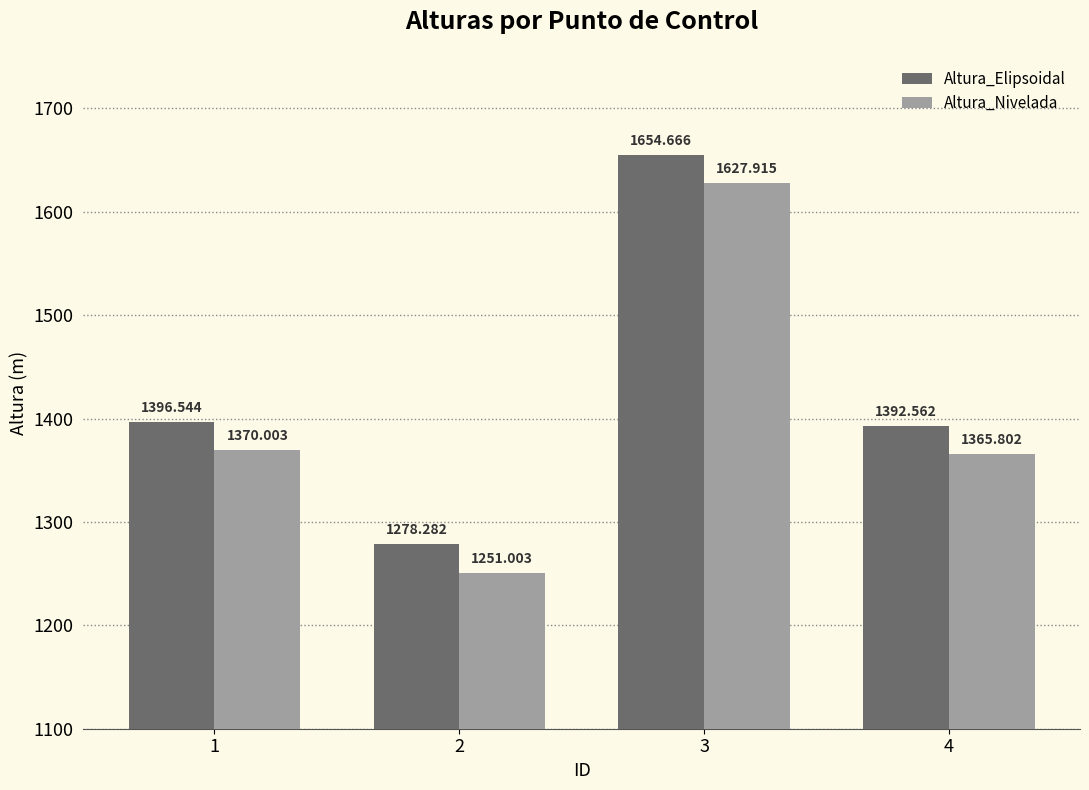

At which category does the chart reach its peak across all series?

3